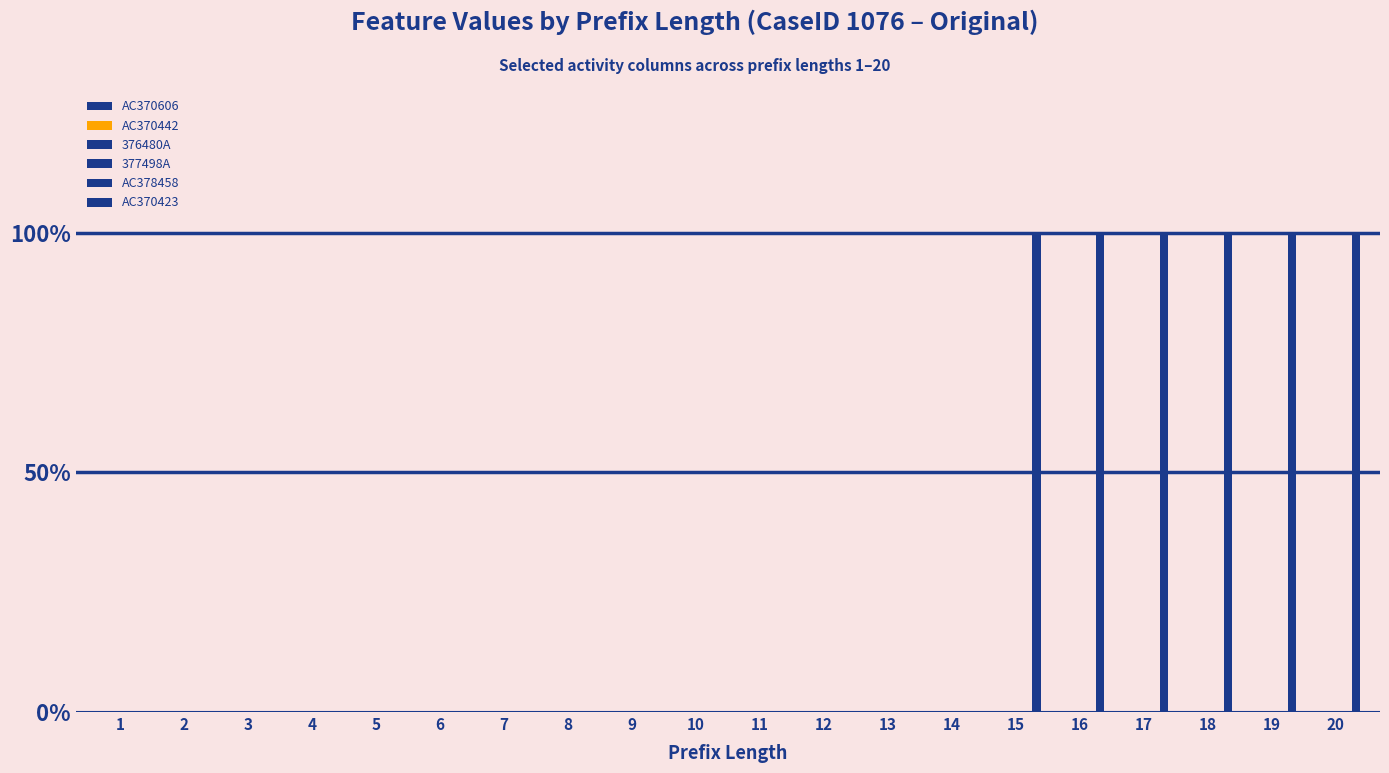

Are the bars horizontal?

No